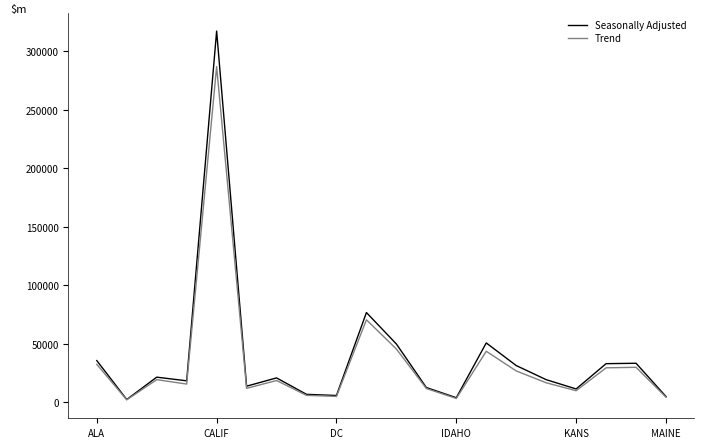

What is the sum of all Trend values?

687581